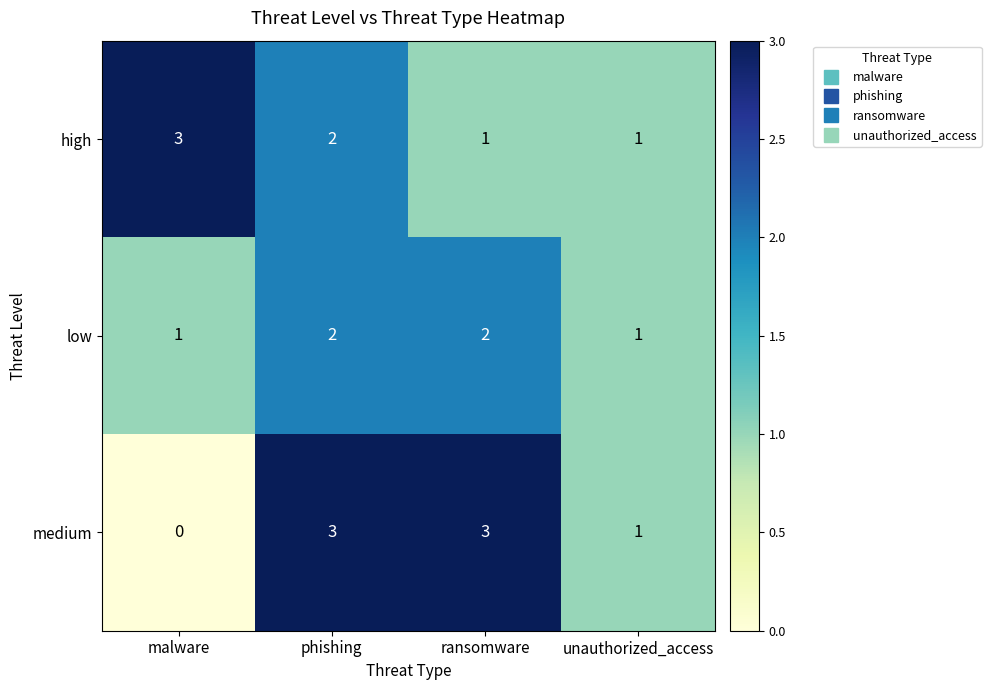

Which category has the highest value in the high series?

malware